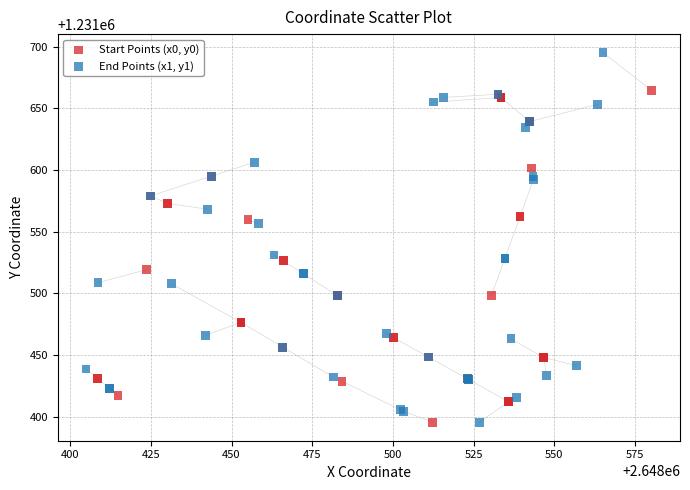

Which series contains the highest Y value?

End Points (x1, y1)